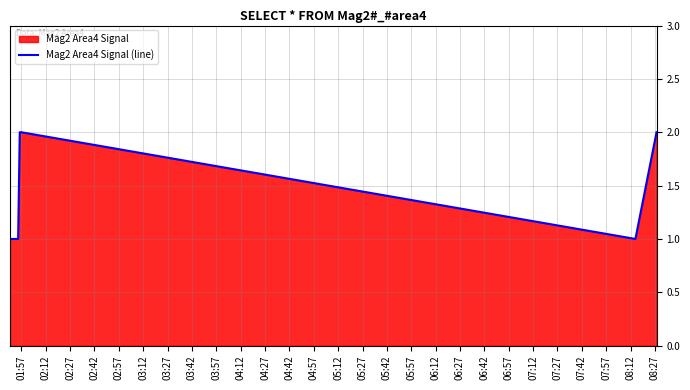

True or false: the data has more than 2 interior local peaks.

False